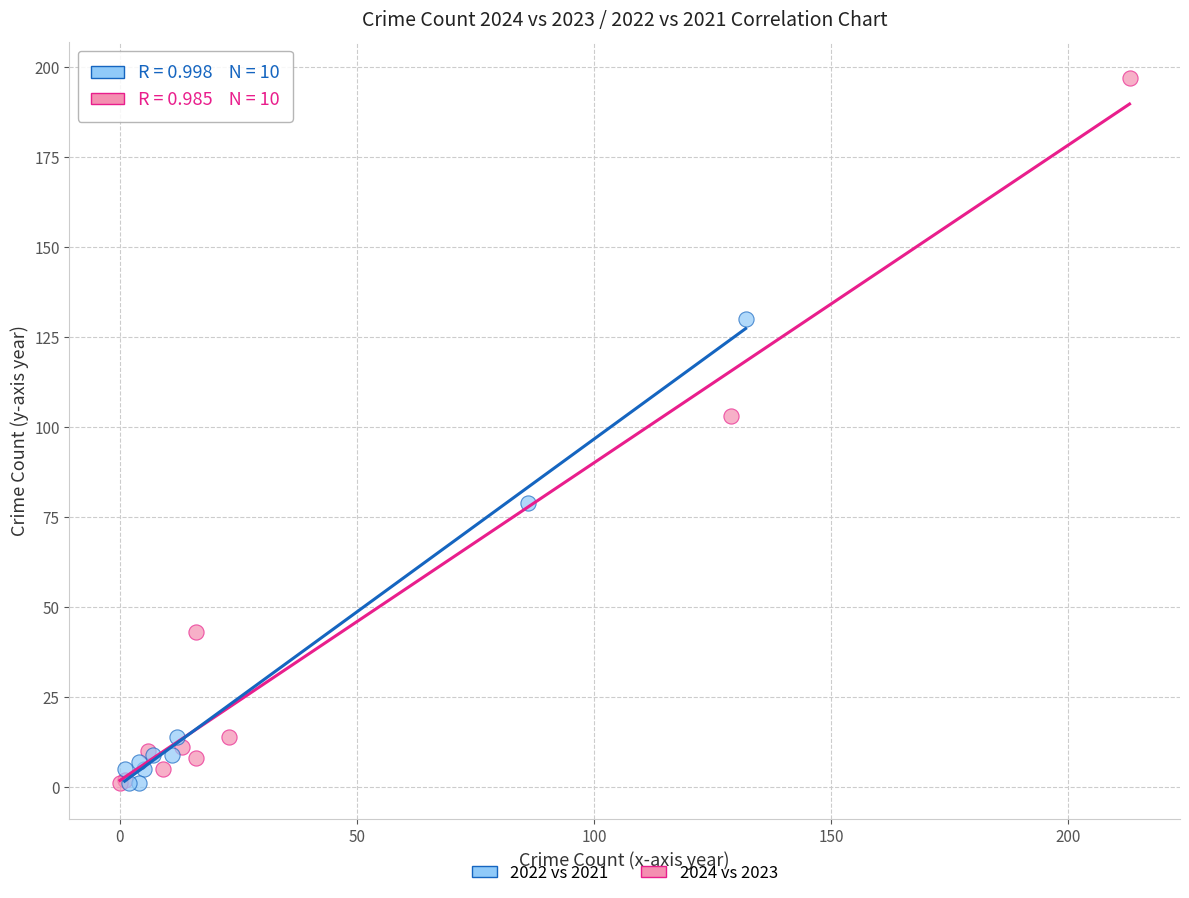

Which series has the widest spread of Y values?

2024 vs 2023